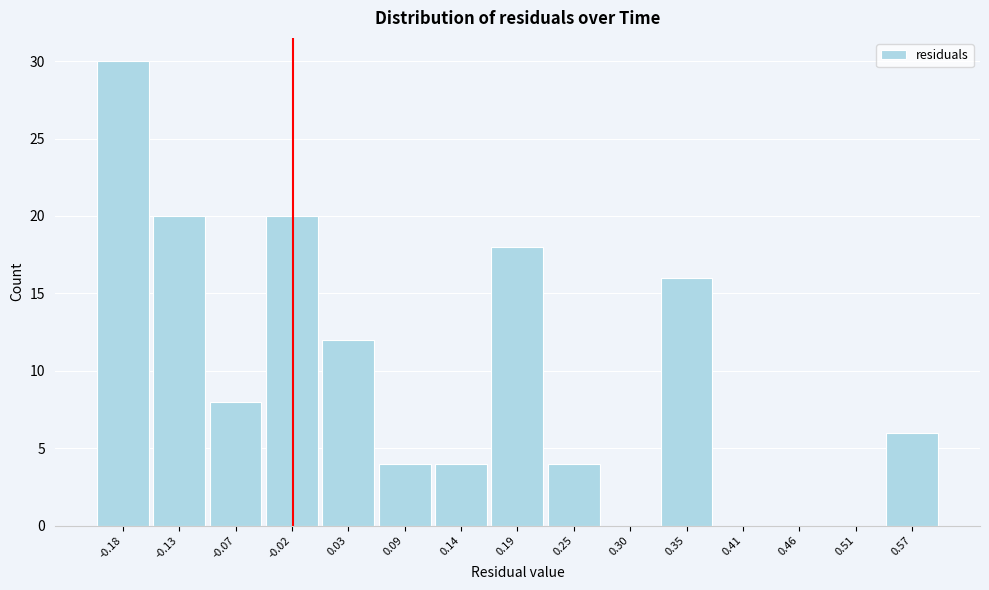

Reading left to right, transcribe this chart: for each bar, give the range it covers on the x-axis and its height. Neither the bar edges nor the heights are printed on the chart, so give them approximately, as read against the axes.

-0.21 to -0.15: 30
-0.15 to -0.10: 20
-0.10 to -0.05: 8
-0.05 to 0.01: 20
0.01 to 0.06: 12
0.06 to 0.11: 4
0.11 to 0.17: 4
0.17 to 0.22: 18
0.22 to 0.27: 4
0.27 to 0.33: 0
0.33 to 0.38: 16
0.38 to 0.43: 0
0.43 to 0.49: 0
0.49 to 0.54: 0
0.54 to 0.59: 6